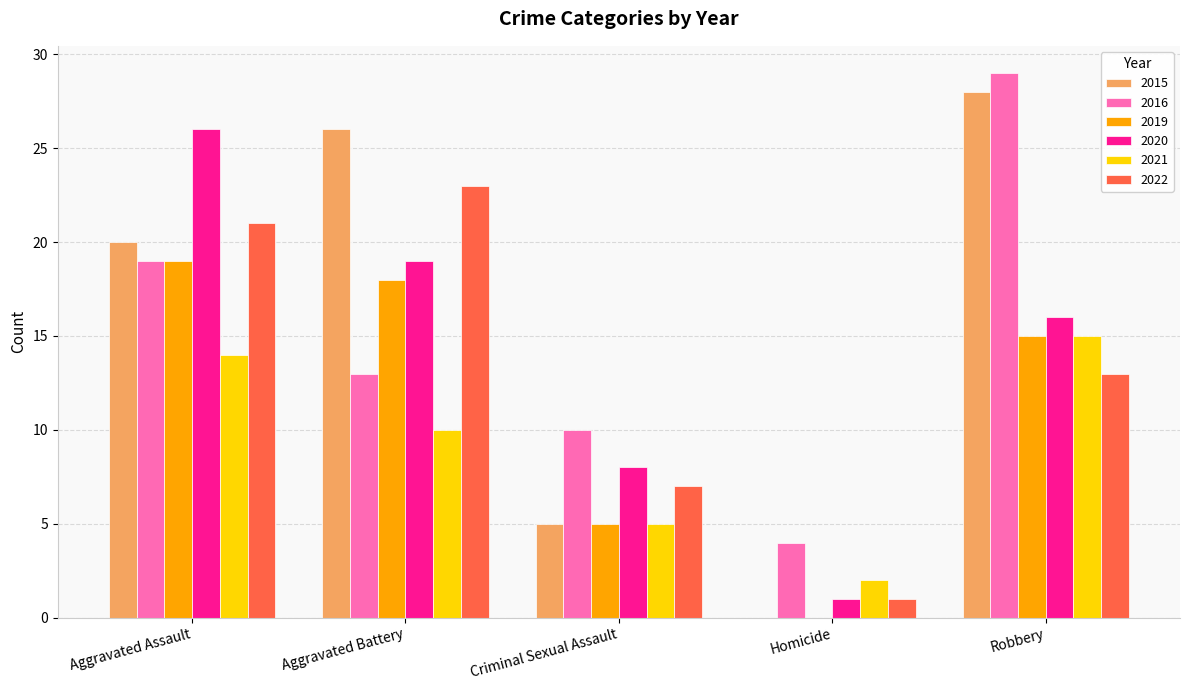

Reading right to left, list all the values displayed in this chart.

2015: Robbery=28	Homicide=0	Criminal Sexual Assault=5	Aggravated Battery=26	Aggravated Assault=20
2016: Robbery=29	Homicide=4	Criminal Sexual Assault=10	Aggravated Battery=13	Aggravated Assault=19
2019: Robbery=15	Homicide=0	Criminal Sexual Assault=5	Aggravated Battery=18	Aggravated Assault=19
2020: Robbery=16	Homicide=1	Criminal Sexual Assault=8	Aggravated Battery=19	Aggravated Assault=26
2021: Robbery=15	Homicide=2	Criminal Sexual Assault=5	Aggravated Battery=10	Aggravated Assault=14
2022: Robbery=13	Homicide=1	Criminal Sexual Assault=7	Aggravated Battery=23	Aggravated Assault=21